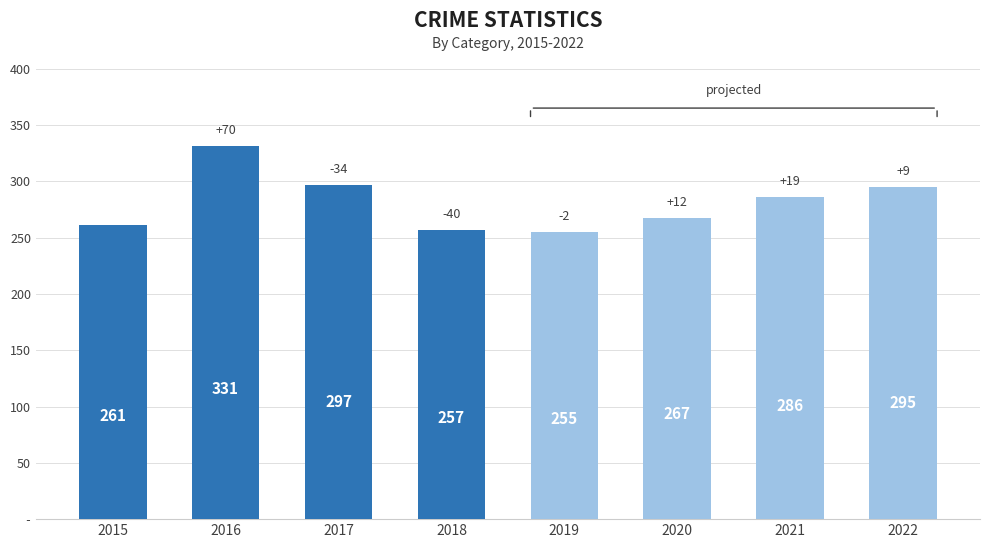

The chart shows a value of 461 at 2021. True or false?

False